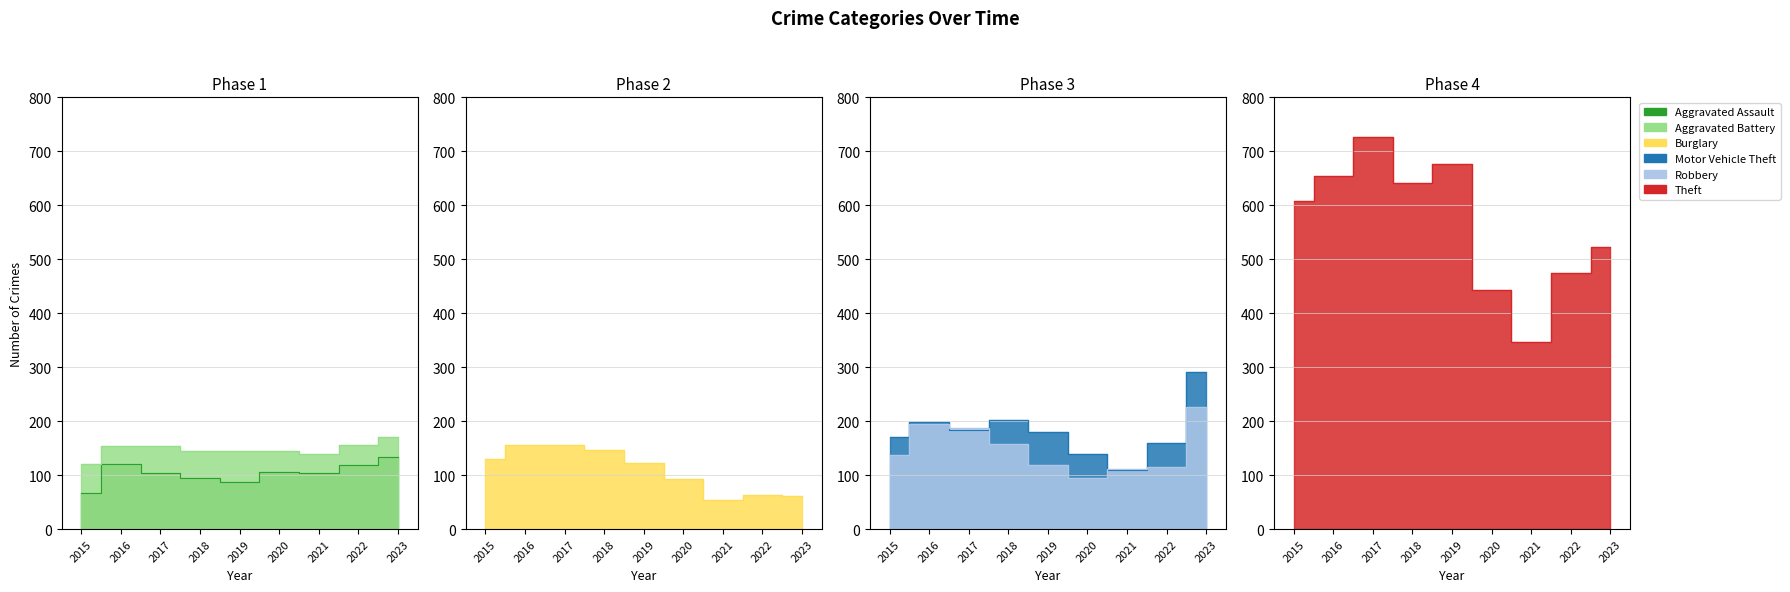

What is the minimum value for Theft?

347